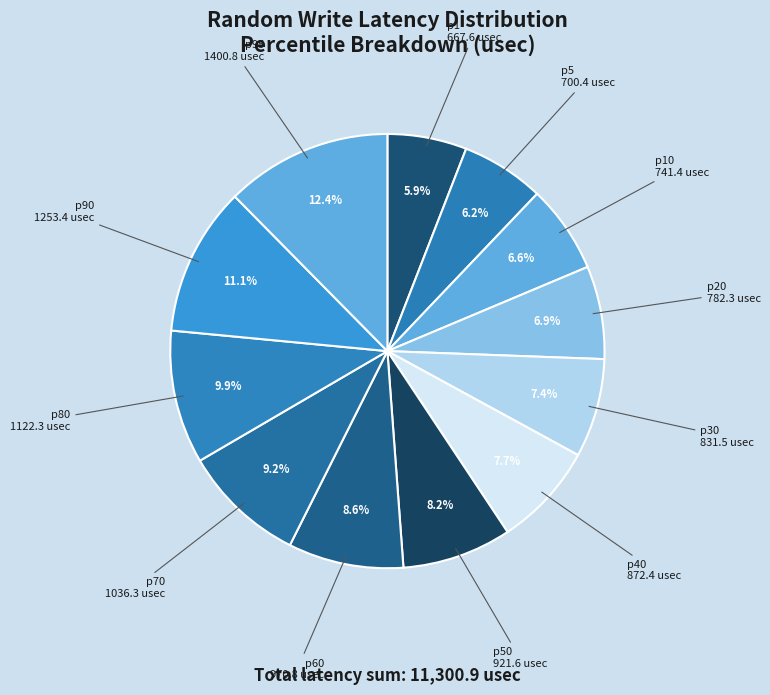

Does p10 account for over 50% of the chart?

No